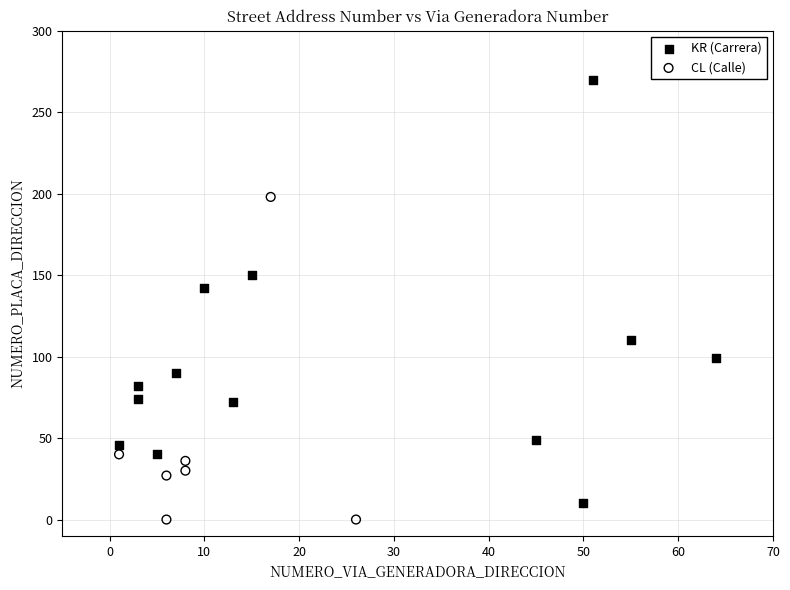

Which series contains the lowest Y value?

CL (Calle)